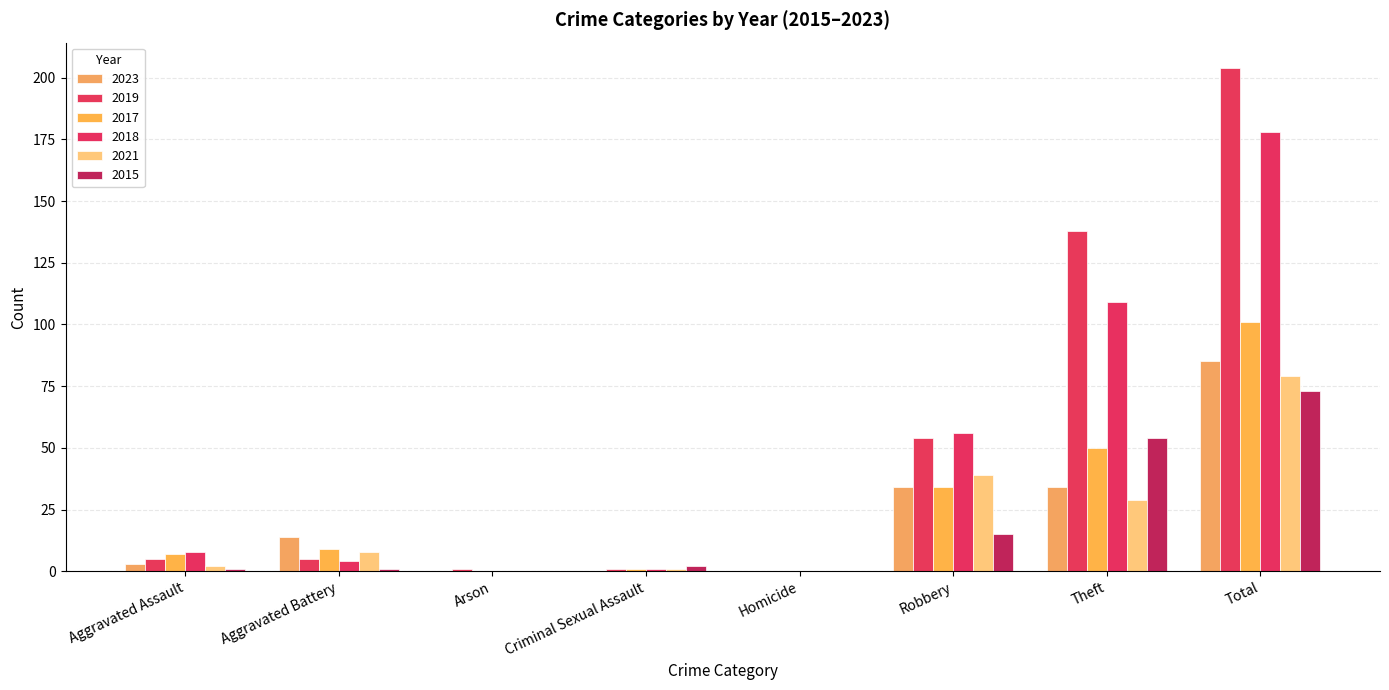

Reading left to right, list all the values displayed in this chart.

2023: Aggravated Assault=3	Aggravated Battery=14	Arson=0	Criminal Sexual Assault=0	Homicide=0	Robbery=34	Theft=34	Total=85
2019: Aggravated Assault=5	Aggravated Battery=5	Arson=1	Criminal Sexual Assault=1	Homicide=0	Robbery=54	Theft=138	Total=204
2017: Aggravated Assault=7	Aggravated Battery=9	Arson=0	Criminal Sexual Assault=1	Homicide=0	Robbery=34	Theft=50	Total=101
2018: Aggravated Assault=8	Aggravated Battery=4	Arson=0	Criminal Sexual Assault=1	Homicide=0	Robbery=56	Theft=109	Total=178
2021: Aggravated Assault=2	Aggravated Battery=8	Arson=0	Criminal Sexual Assault=1	Homicide=0	Robbery=39	Theft=29	Total=79
2015: Aggravated Assault=1	Aggravated Battery=1	Arson=0	Criminal Sexual Assault=2	Homicide=0	Robbery=15	Theft=54	Total=73